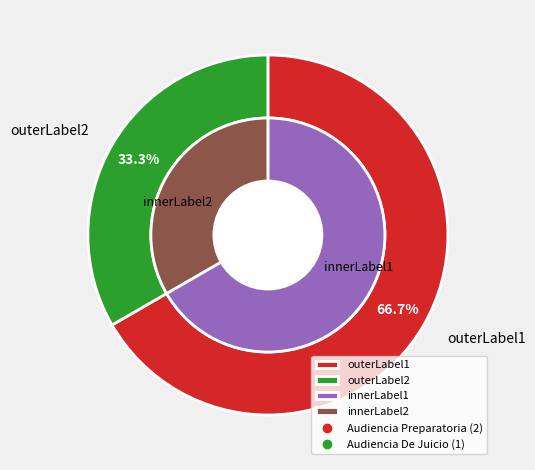

Which has a higher value, Audiencia De Juicio or Audiencia Preparatoria?

Audiencia Preparatoria